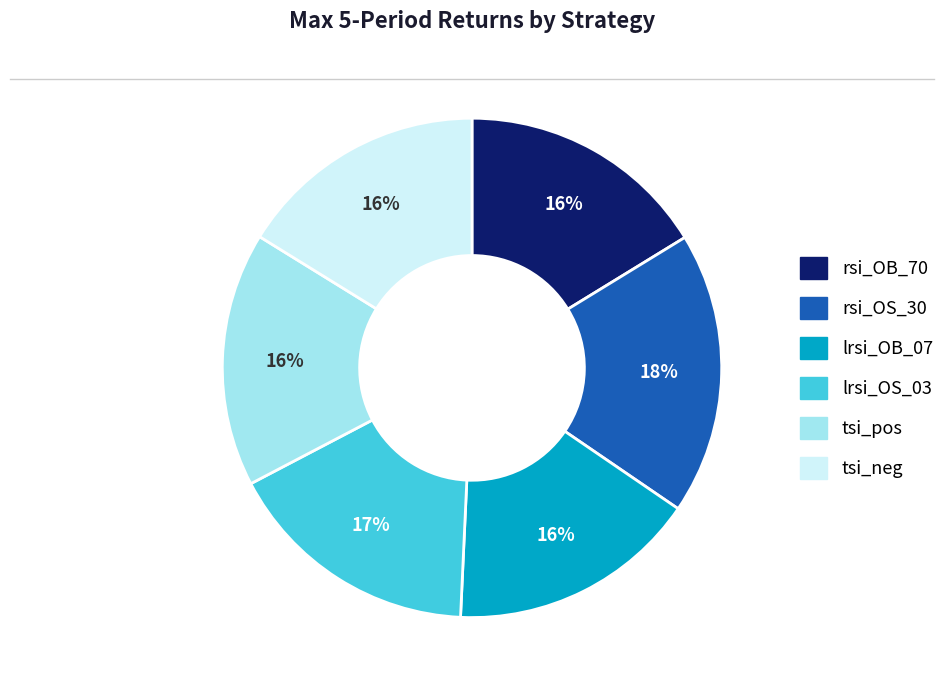

Do rsi_OB_70 and tsi_pos together represent more than half of the pie?

No